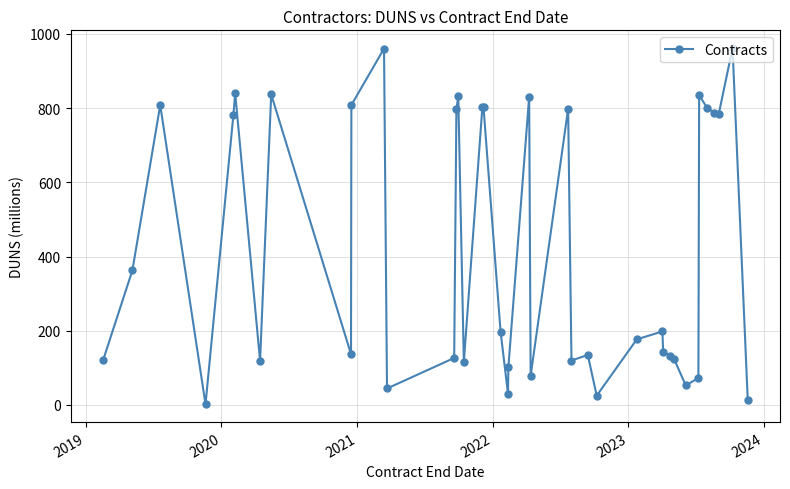

What is the value of the 11th point from the left?

960.4